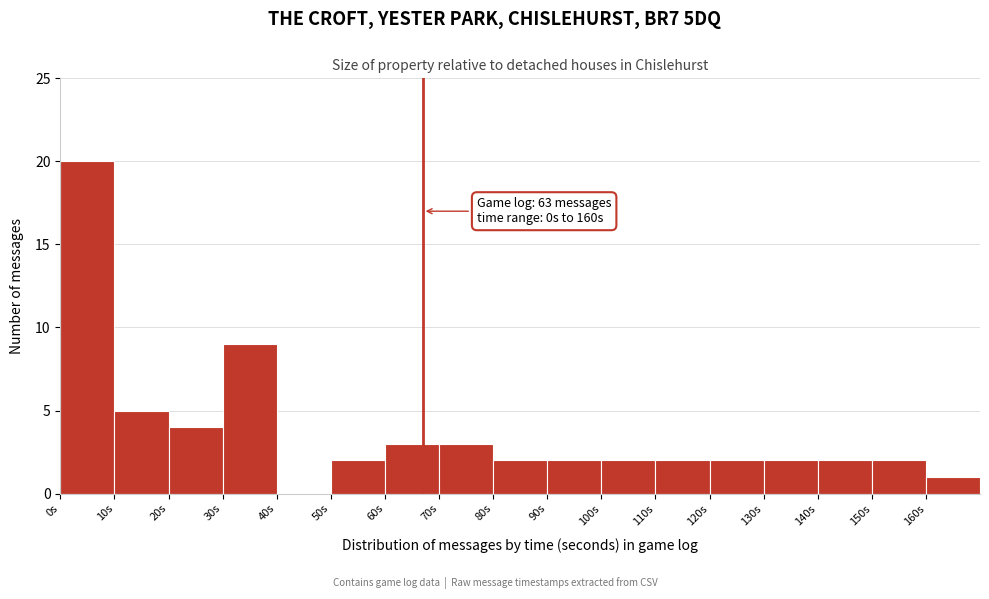

Which range on the x-axis has the tallest bar?

0 to 10